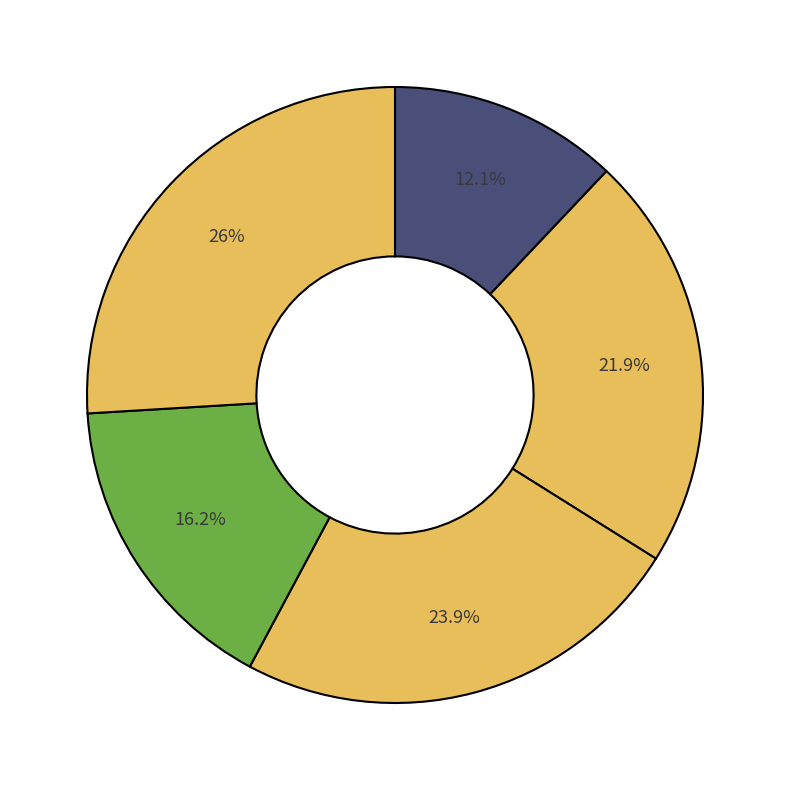

Count the number of slices in the pie.

5